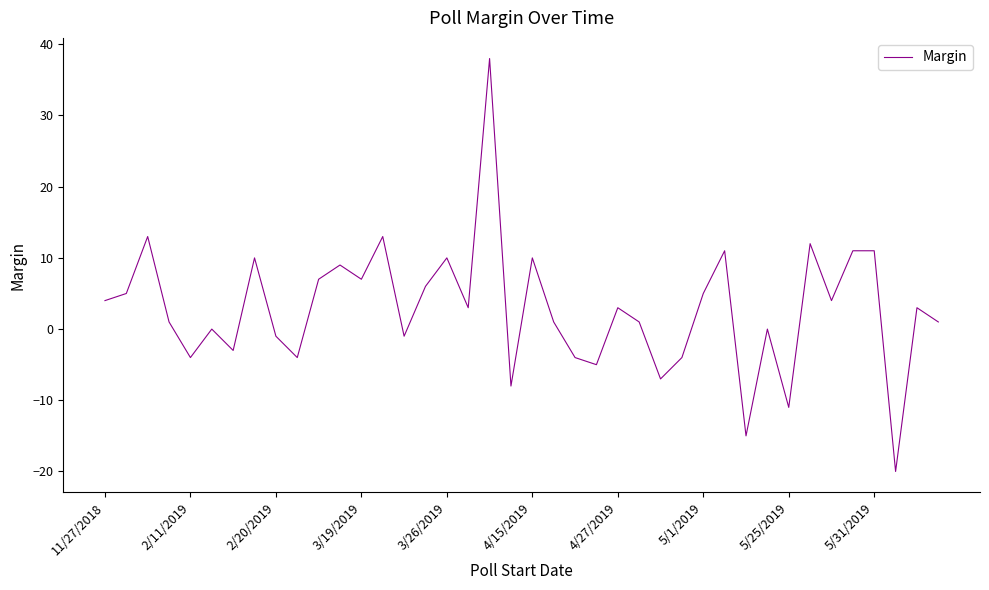

How many lines are shown in the chart?

1